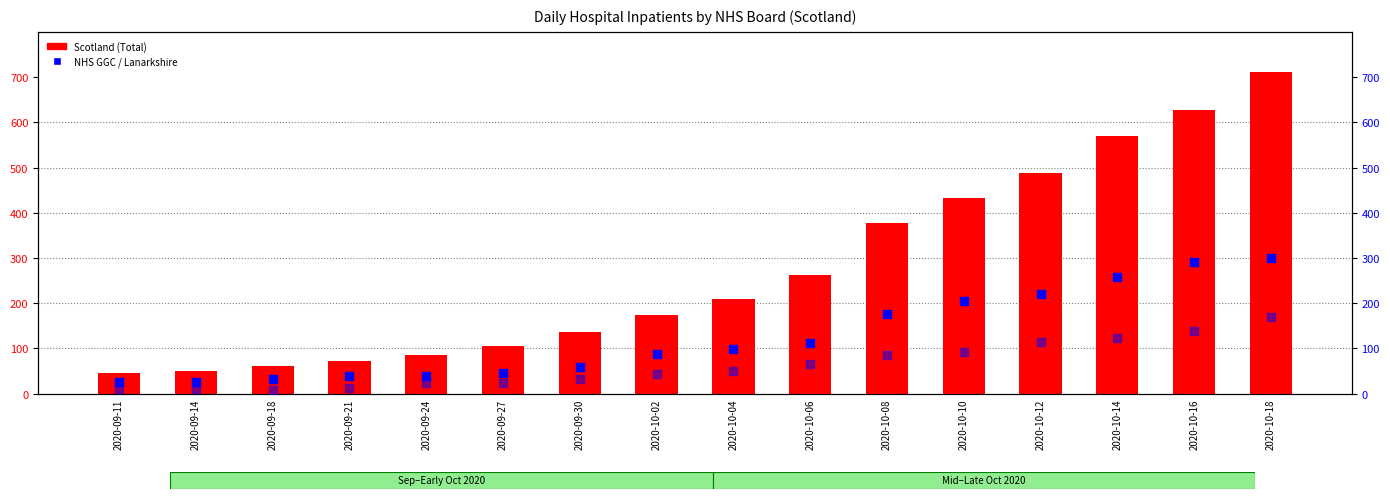

At how many categories does at least one series exceed 541?

3